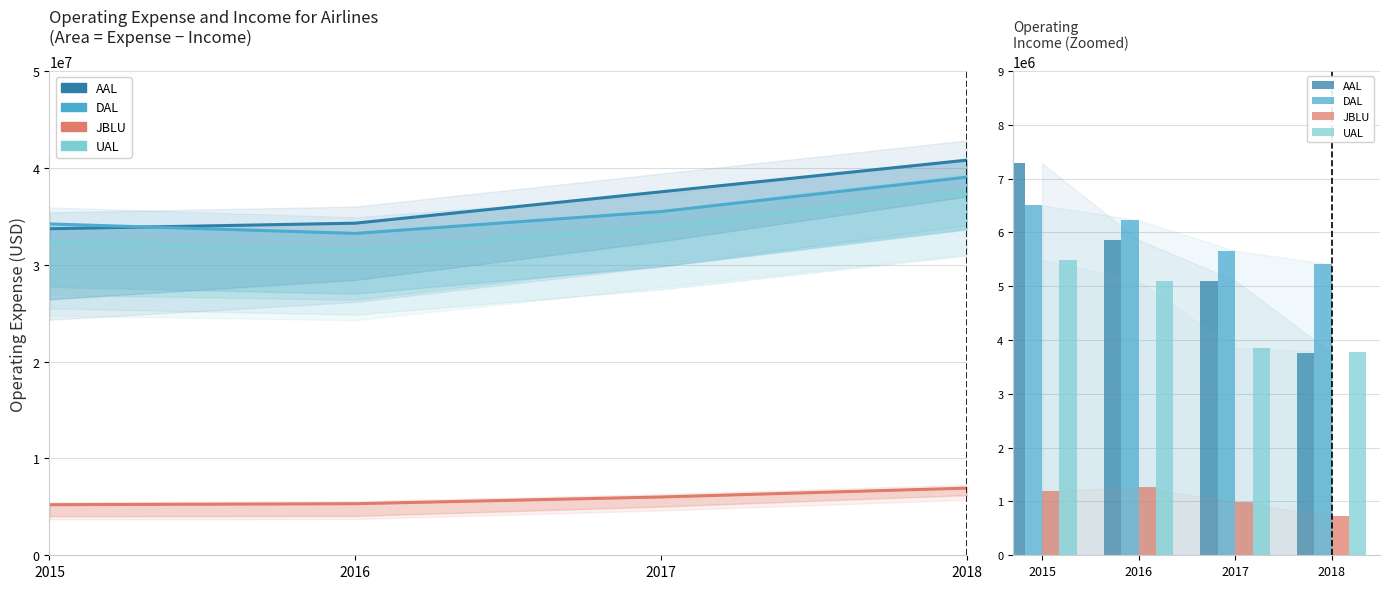

What is the total value across all series at 2017?

112956000